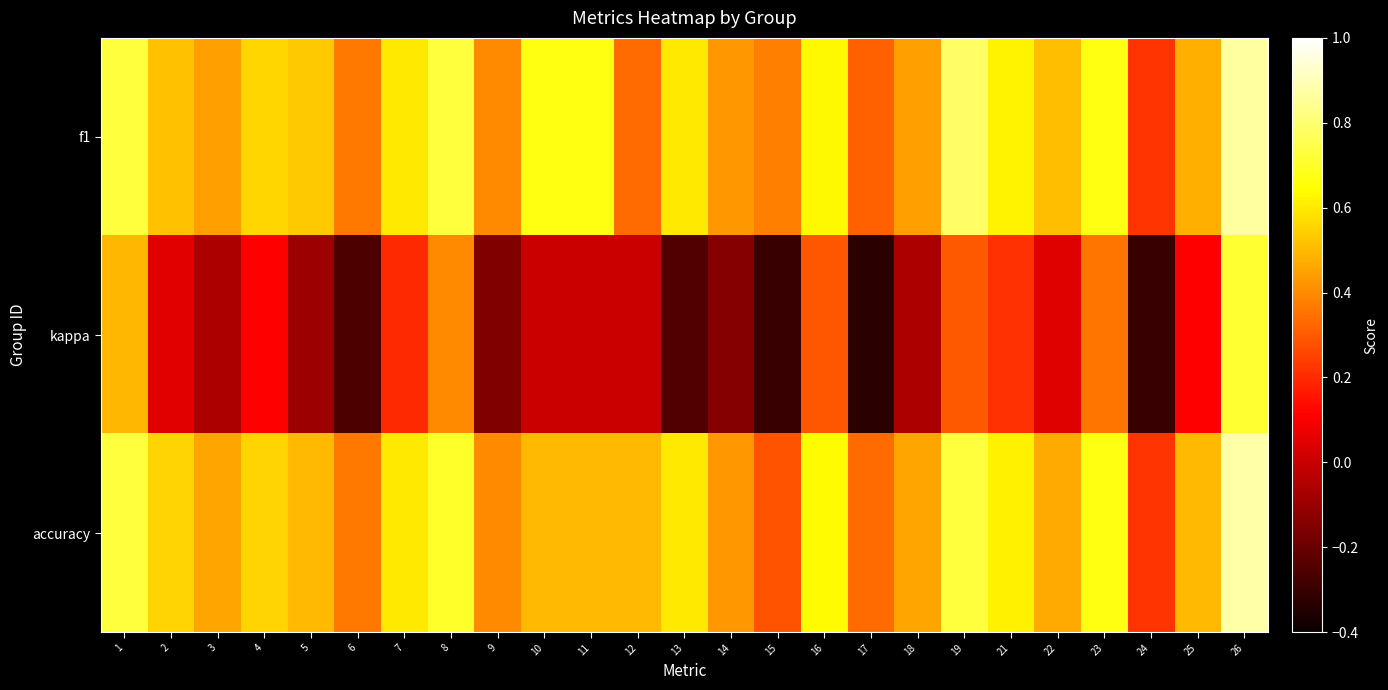

What is the total value across all series at 3?

0.8